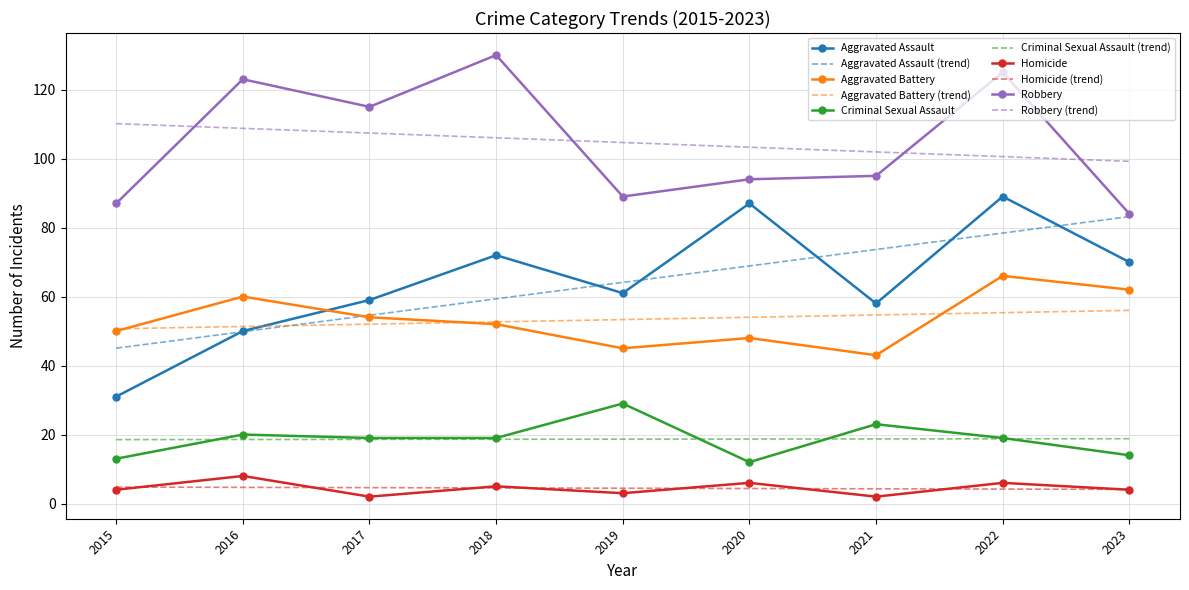

The Aggravated Battery series shows 21.5 at 2018. True or false?

False